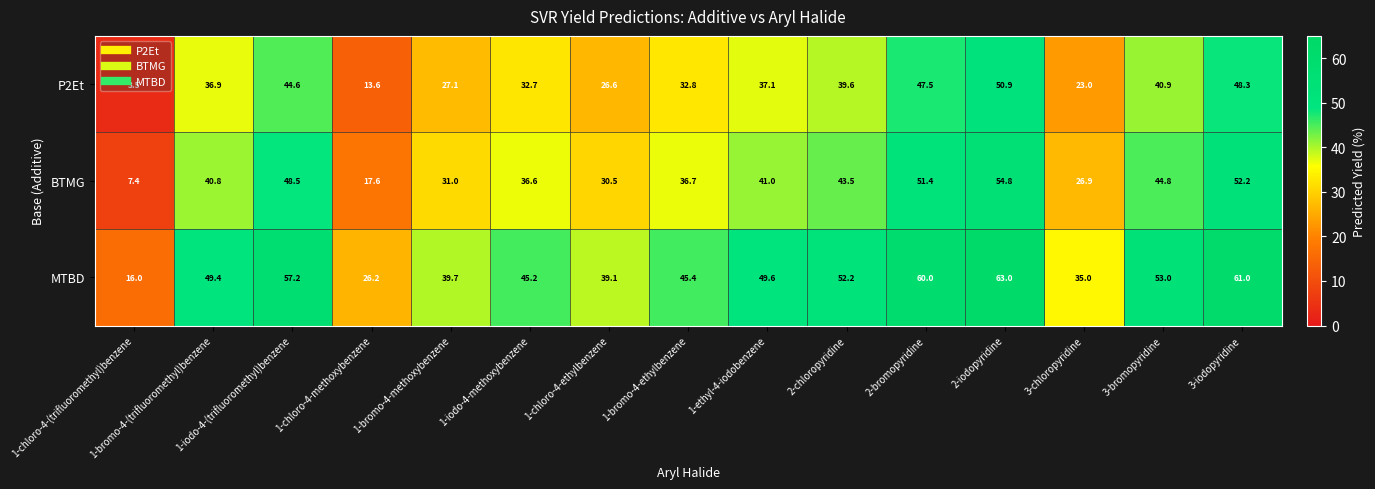

List the series in order of their overall mean, highest first.

MTBD, BTMG, P2Et